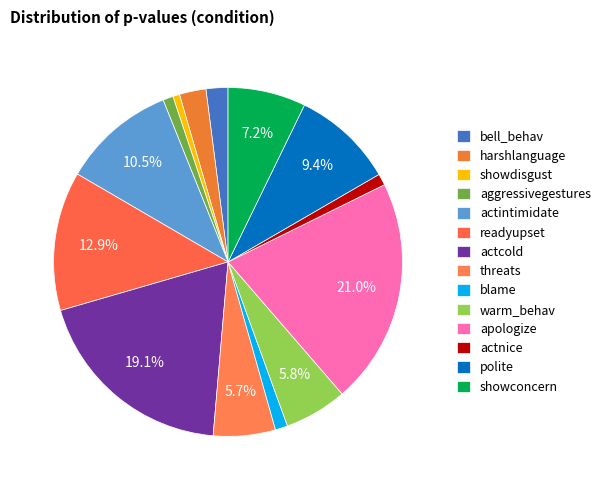

What percentage is the bell_behav slice, to the nearest percent?

2%